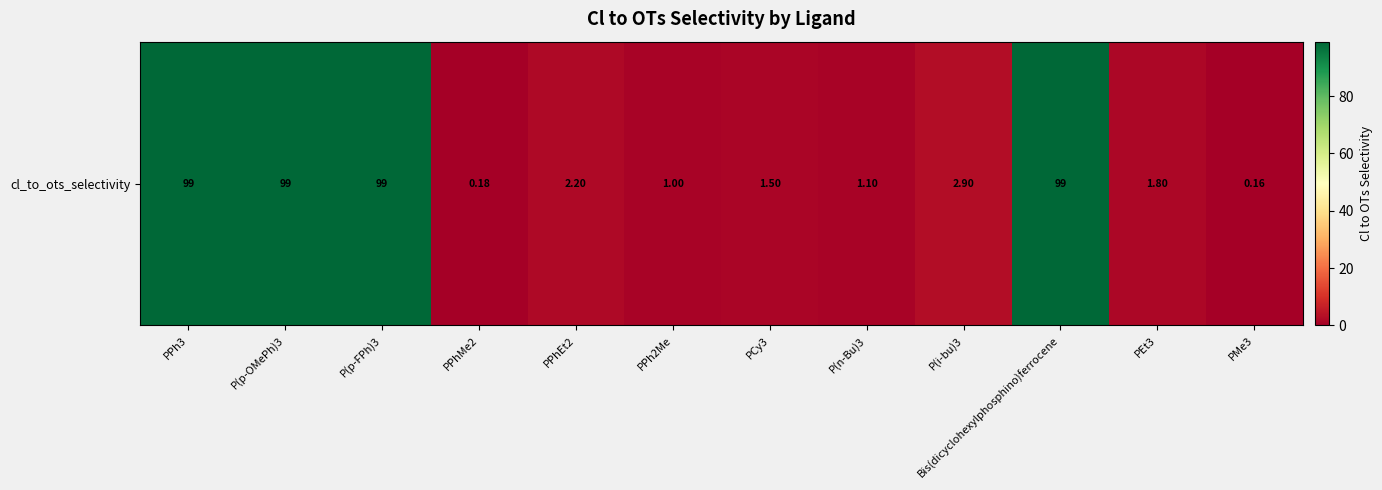

What is the change in value from P(i-bu)3 to Bis(dicyclohexylphosphino)ferrocene?

+96.1